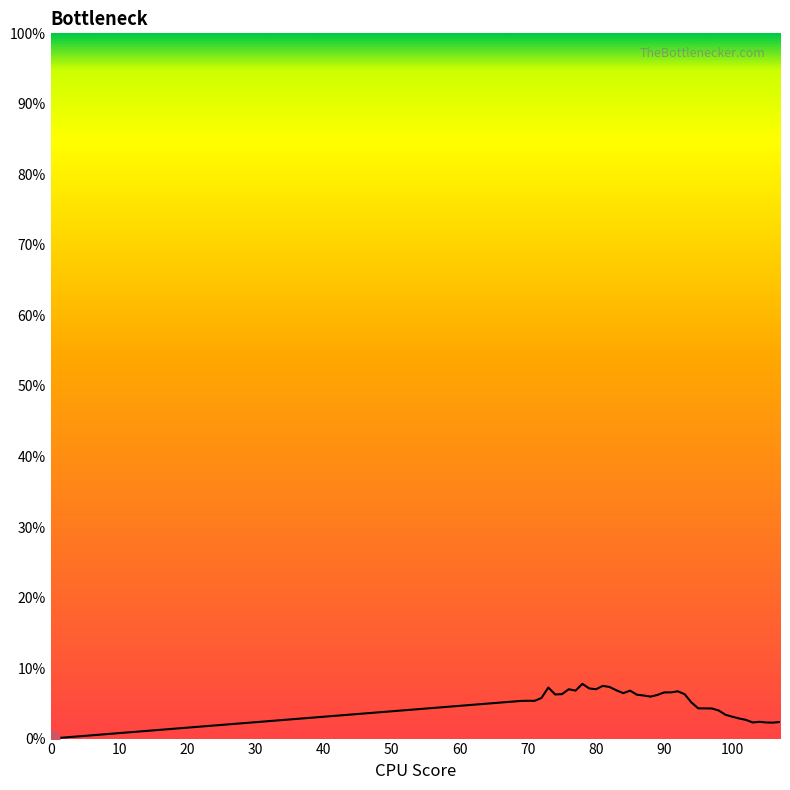

How many points are higher than both their immediate neighbors (excluding endpoints)?

8